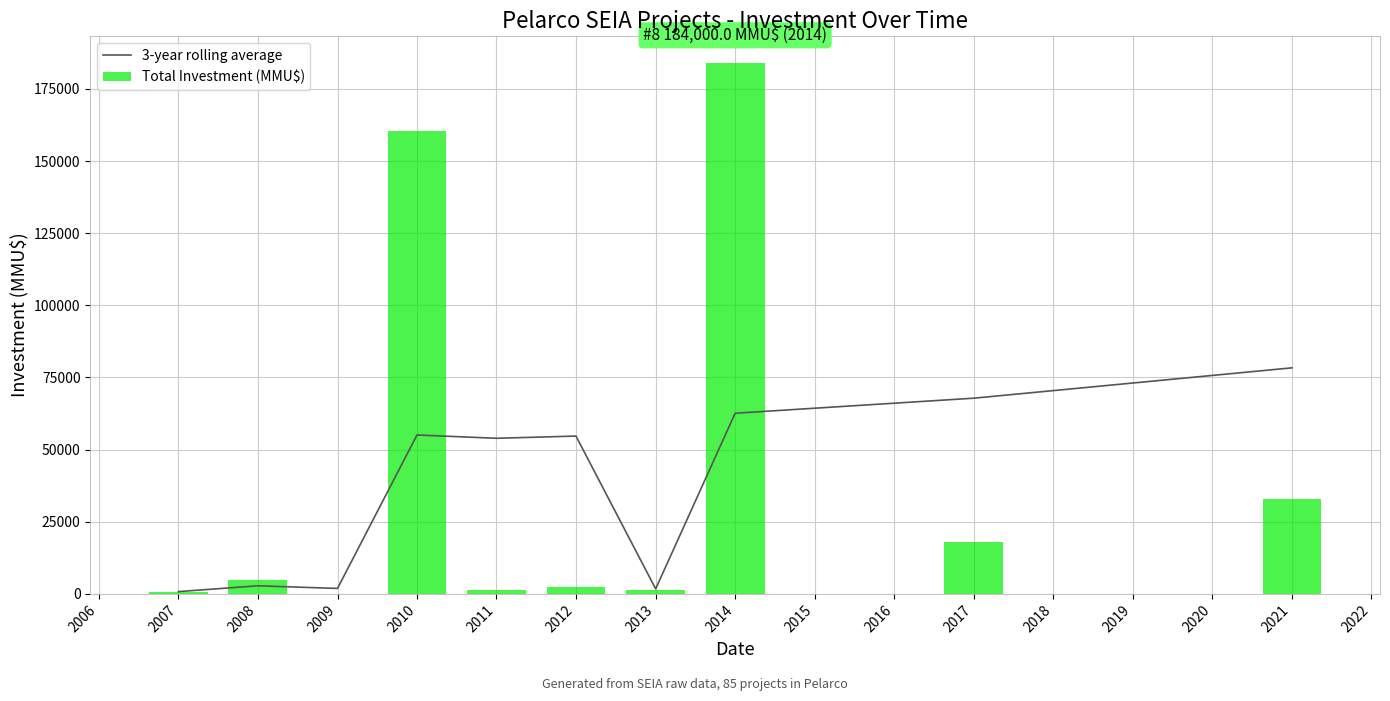

What is the highest value of the Total Investment (MMU$) series?

184000